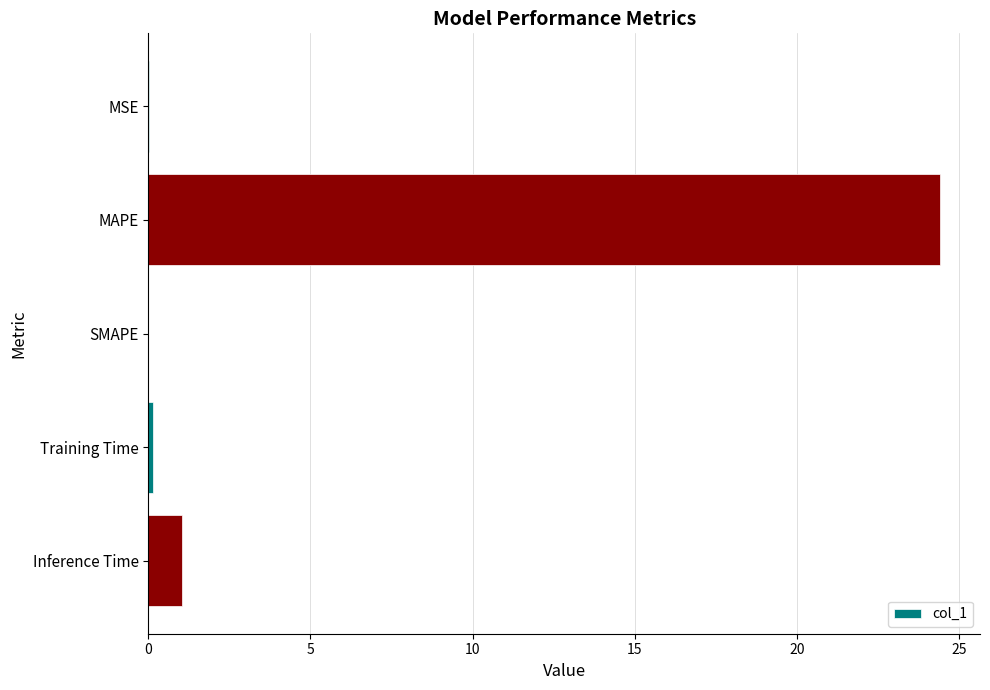

What is the sum of all values?

25.6